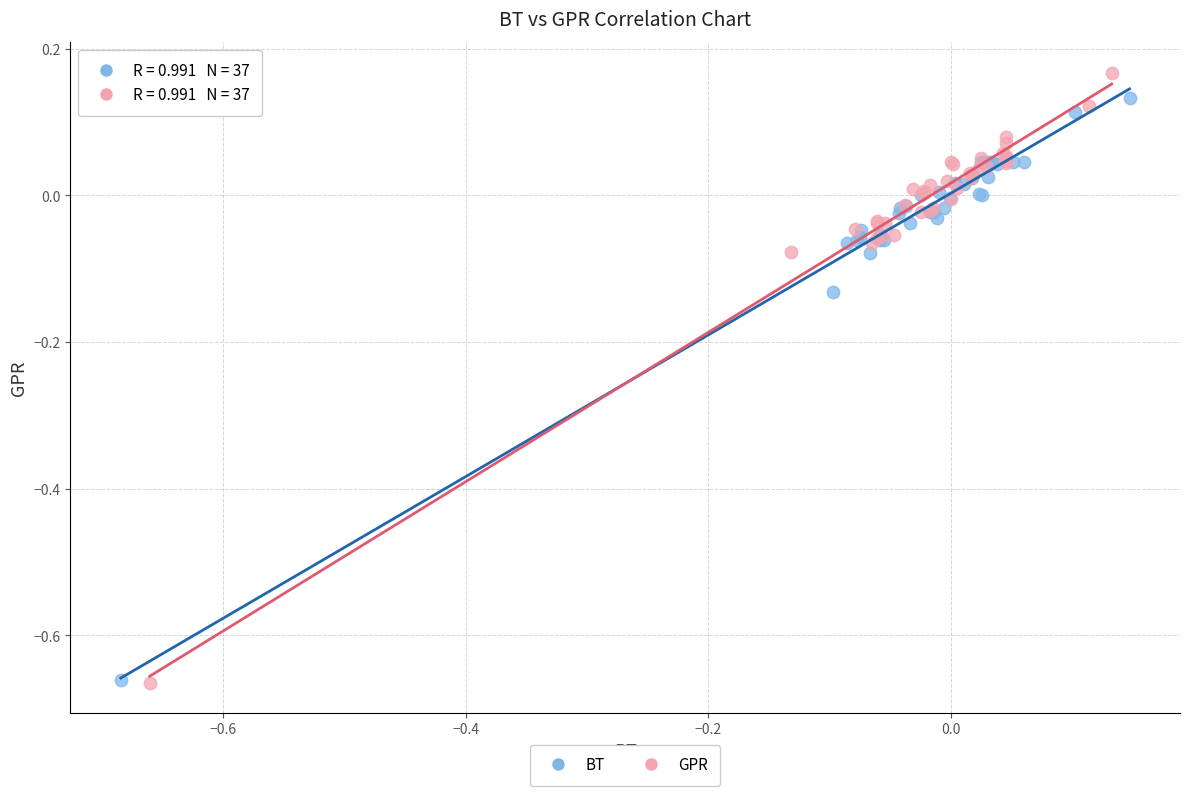

Which series has the largest Y range (max minus min)?

GPR